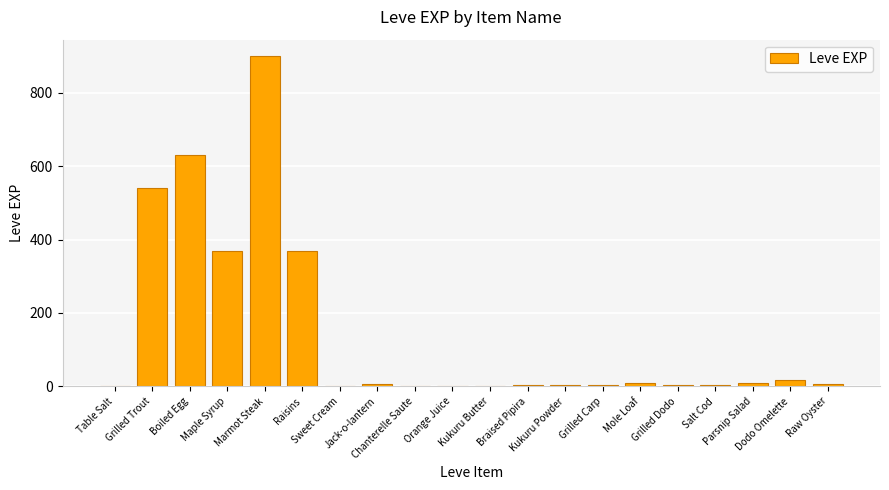

What is the sum of all values?

2881